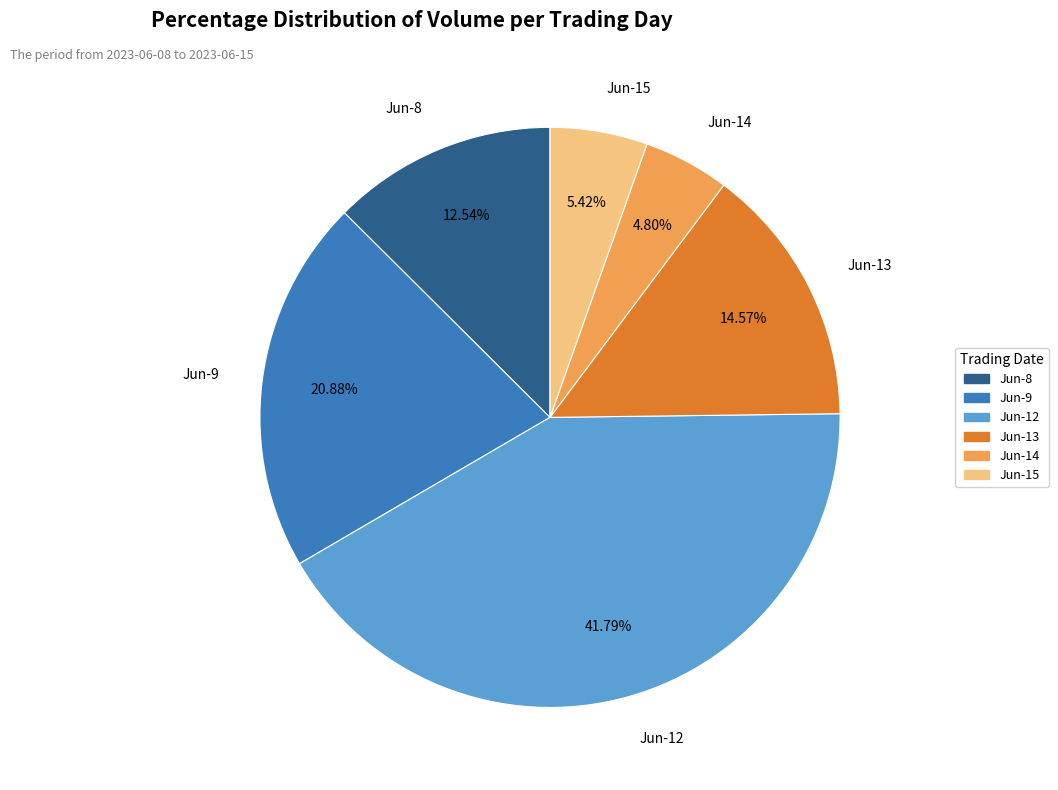

Rank the categories by value from lowest to highest.

Jun-14, Jun-15, Jun-8, Jun-13, Jun-9, Jun-12